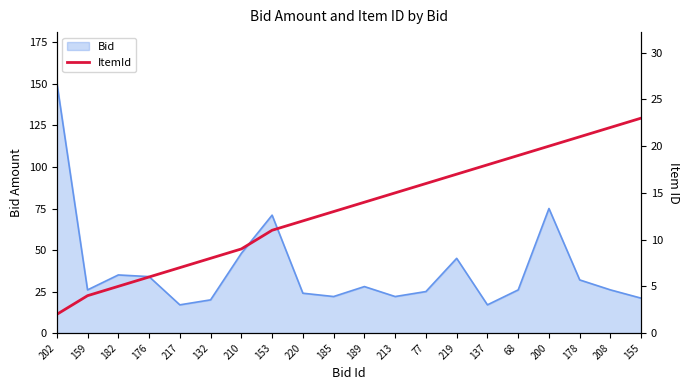

What is the highest value of the Bid series?

151